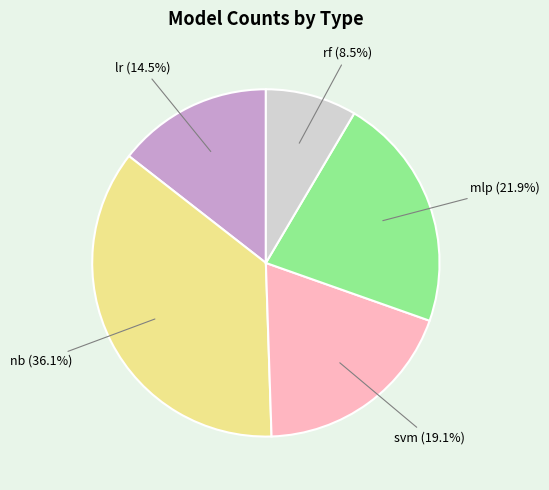

Does rf account for over 50% of the chart?

No